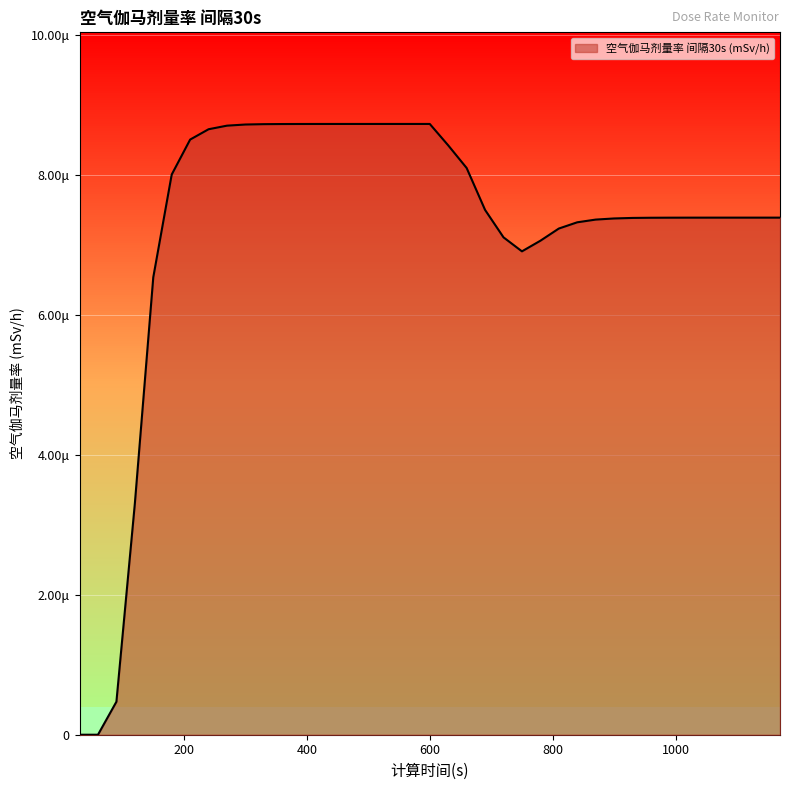

The chart shows a value of 0.0 at 240. True or false?

False